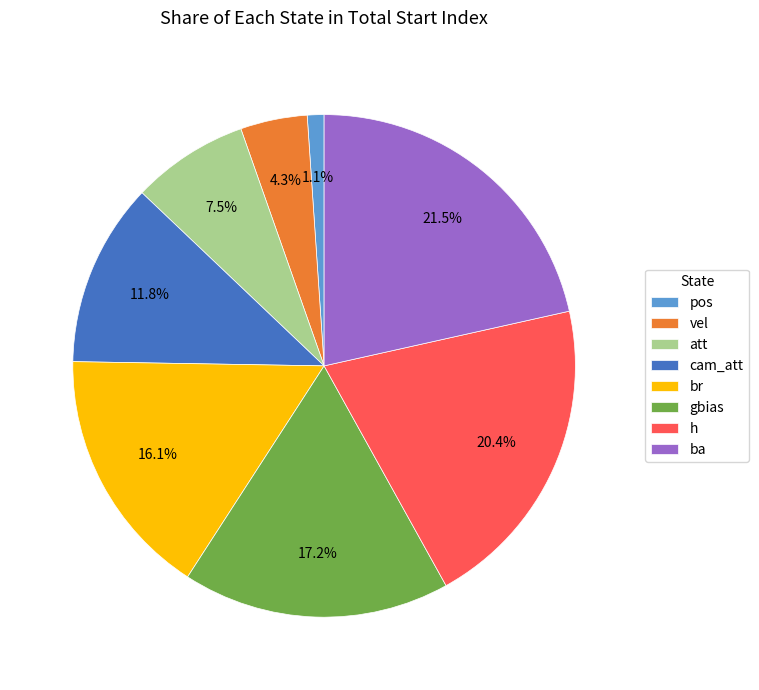

Which has a higher value, ba or att?

ba